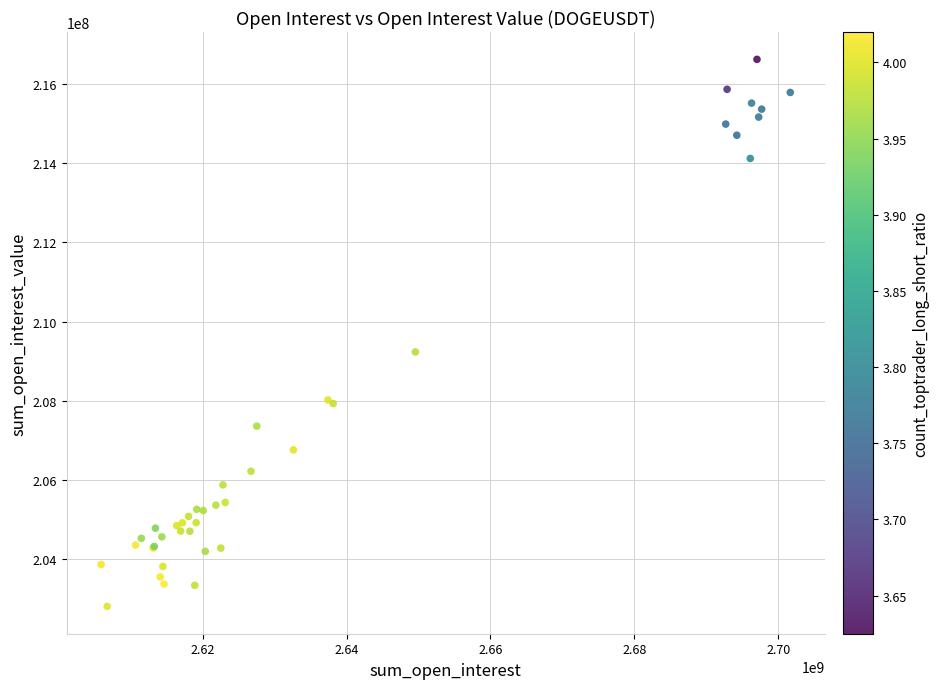

What Y value in the scatter plot is closest to 209717265?

209236553.9